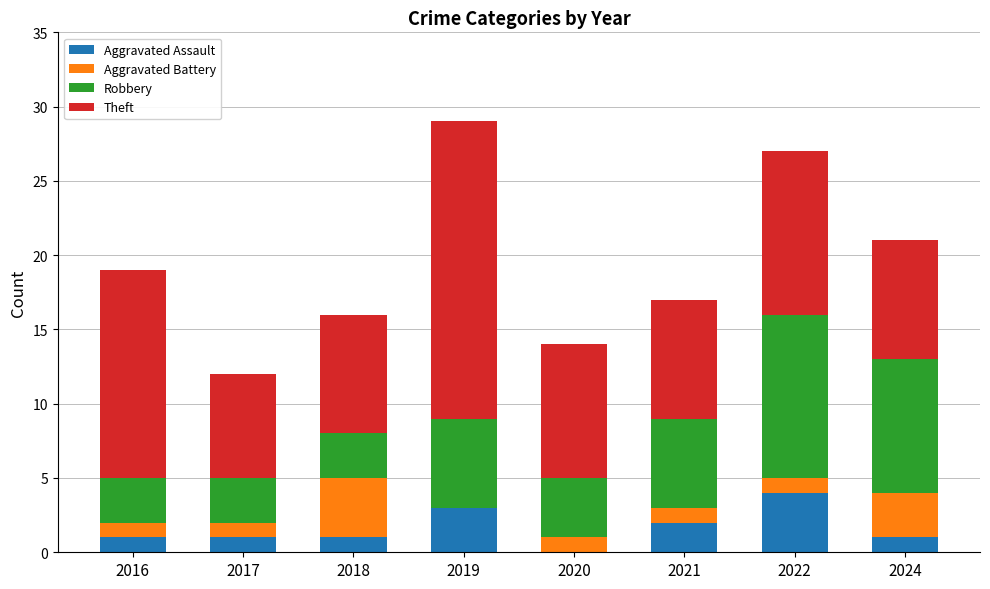

What is the total value across all series at 2016?

19